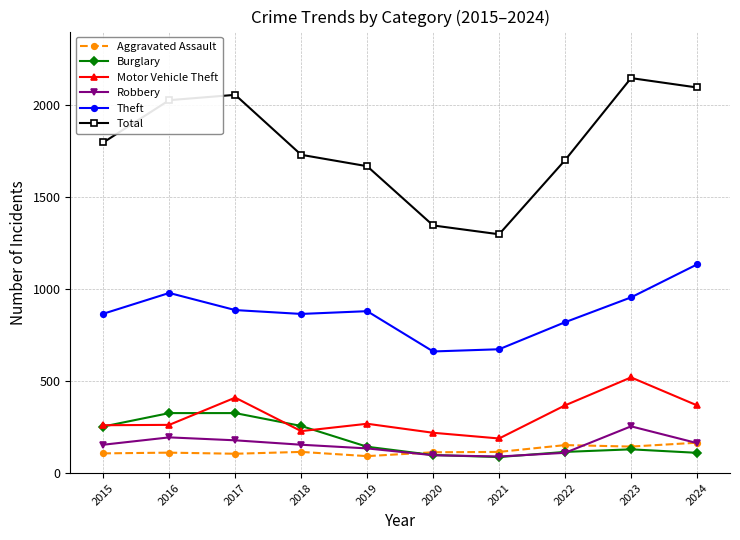

True or false: Theft and Aggravated Assault cross at least once.

False